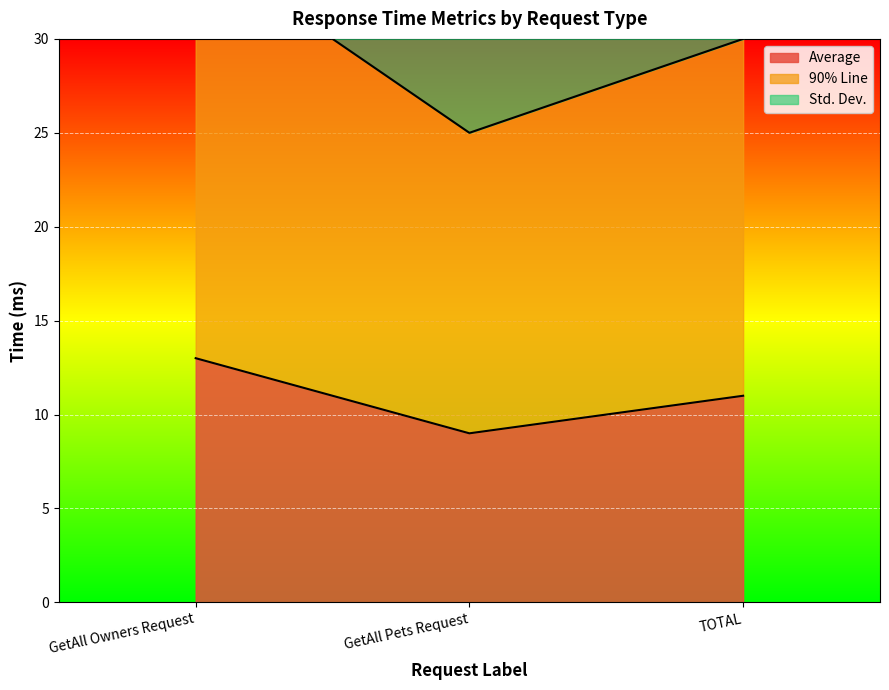

What is the total value across all series at GetAll Owners Request?

107.6